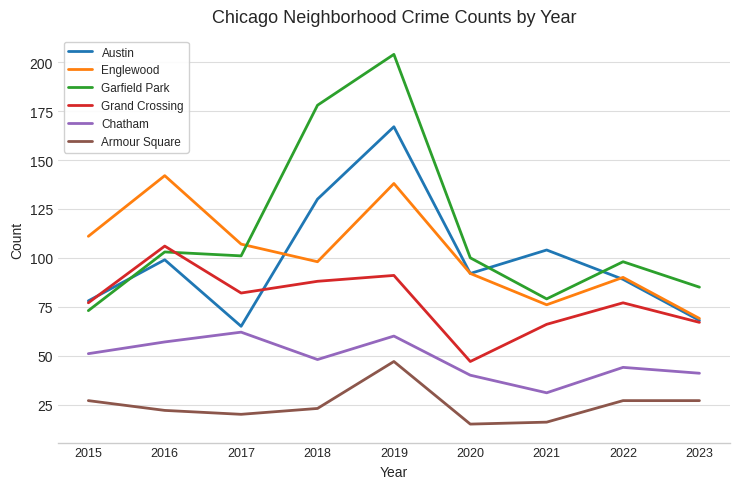

What are all the series names shown in the legend?

Austin, Englewood, Garfield Park, Grand Crossing, Chatham, Armour Square